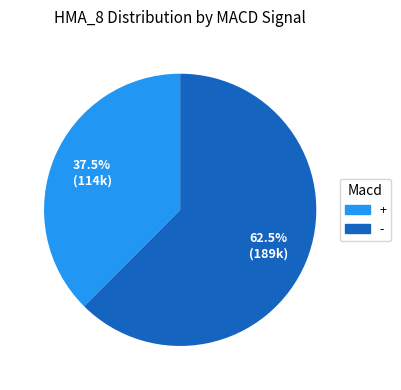

Rank the categories by value from lowest to highest.

+, -